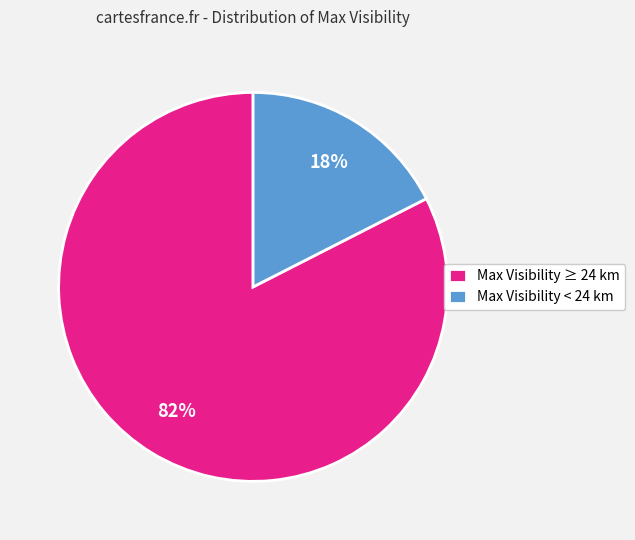

Is there any slice that represents more than half of the pie?

Yes